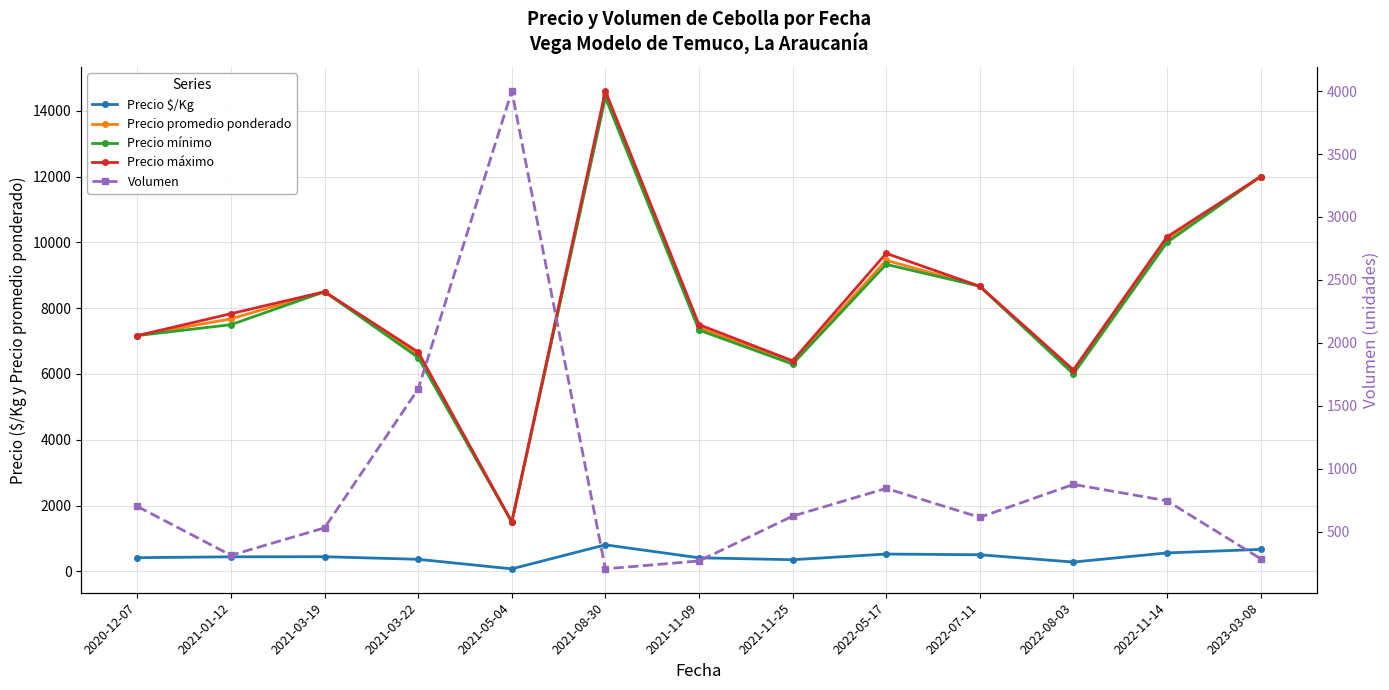

Count the number of data series in this chart.

5